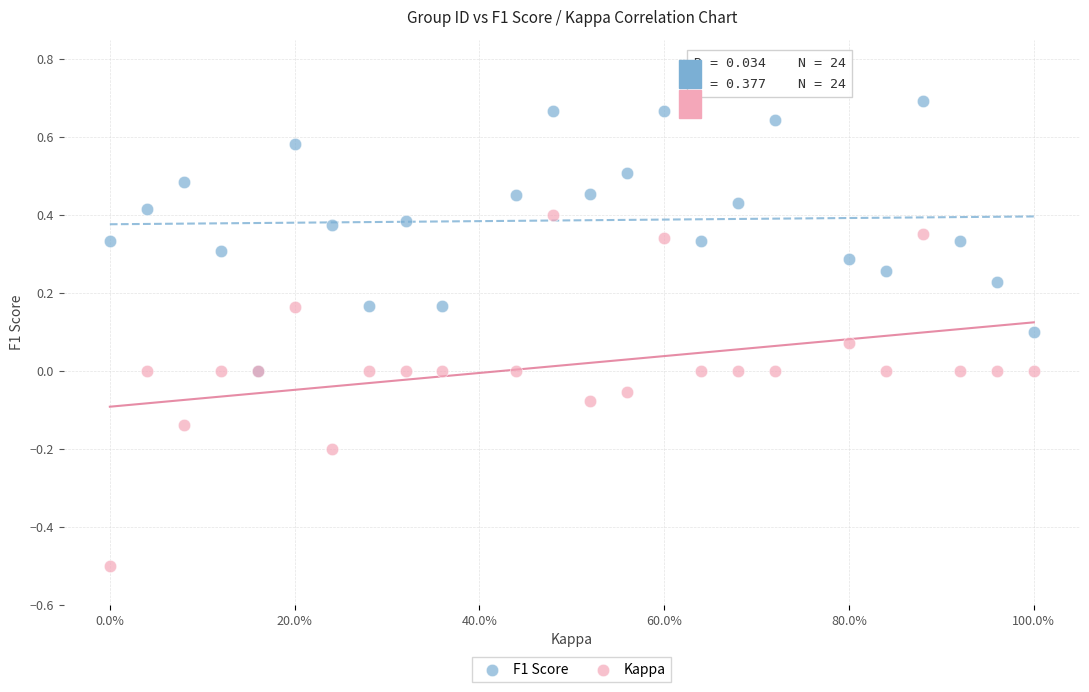

What are all the series names shown in the legend?

F1 Score, Kappa